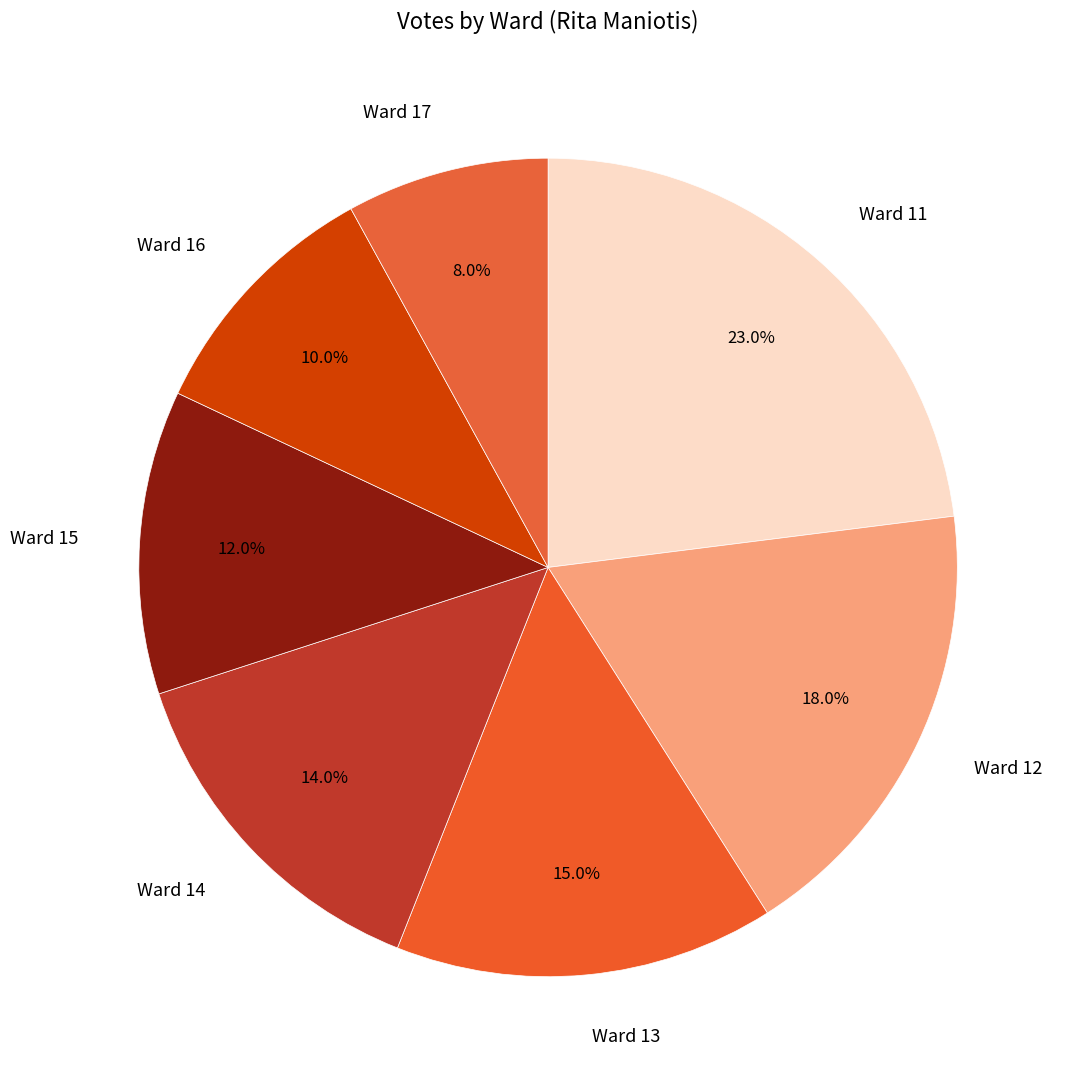

To the nearest percent, what percentage of the pie is Ward 14?

14%